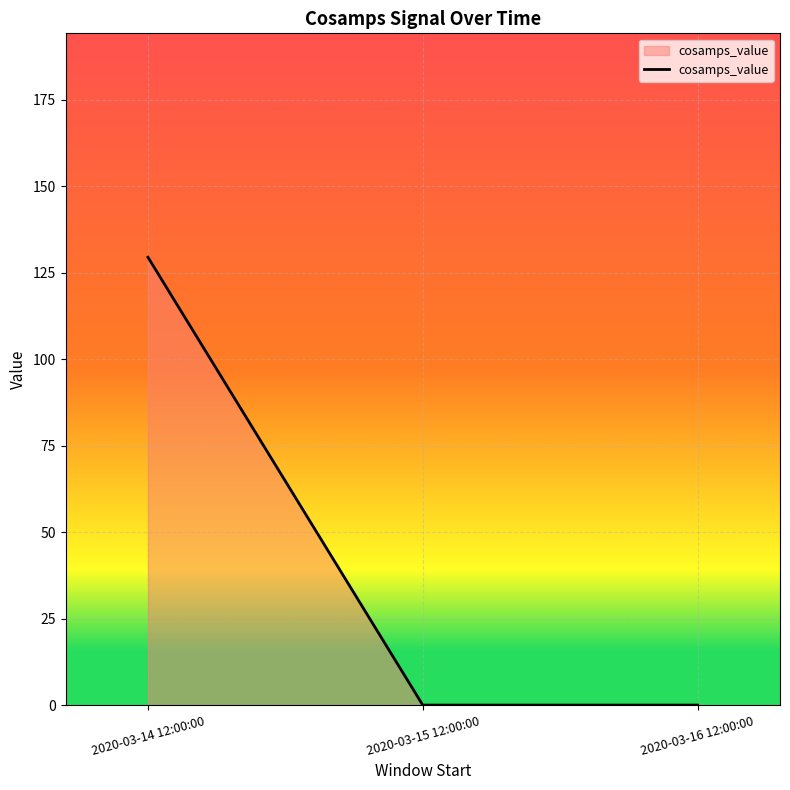

Reading left to right, list all the values displayed in this chart.

2020-03-14 12:00:00=129.5	2020-03-15 12:00:00=0.0	2020-03-16 12:00:00=0.0